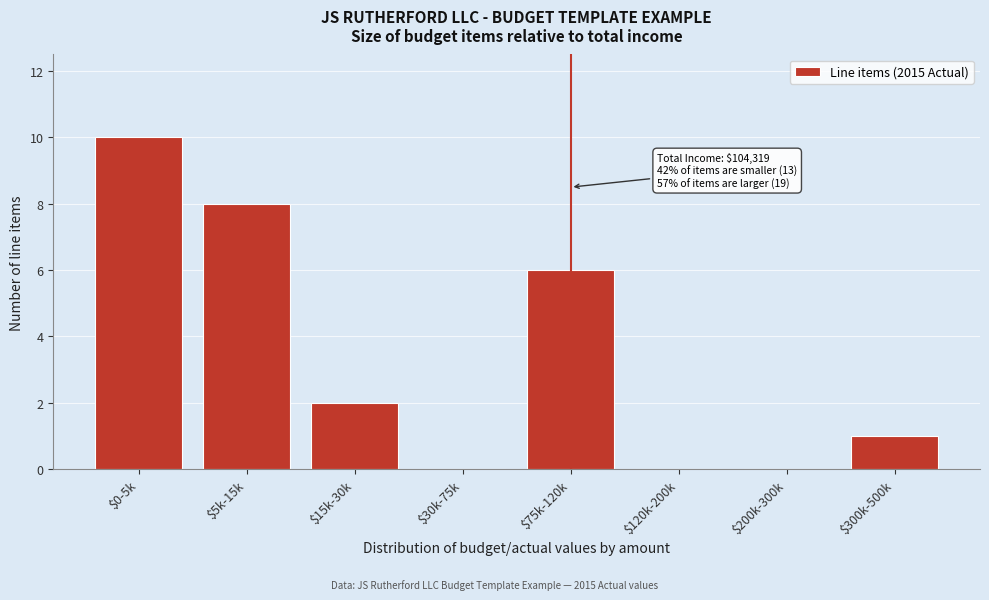

At which label is the value closest to 5?

$75k-120k